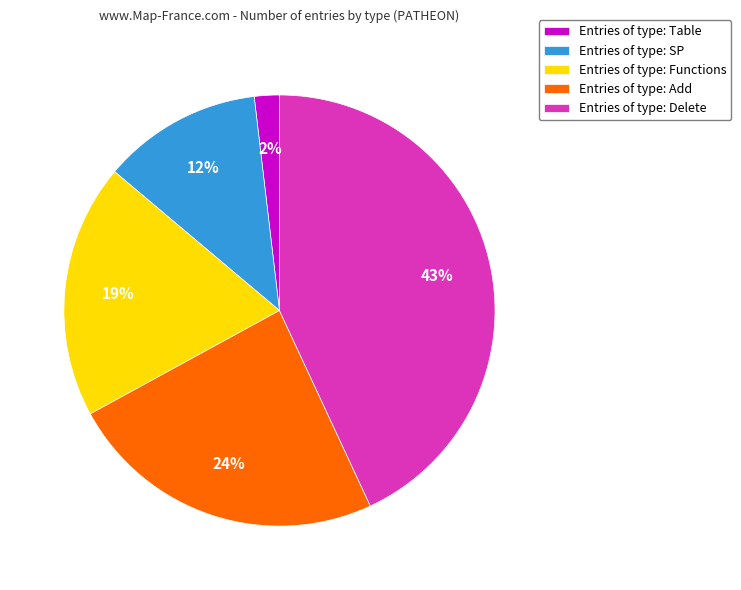

Between Entries of type: Functions and Entries of type: Add, which is larger?

Entries of type: Add